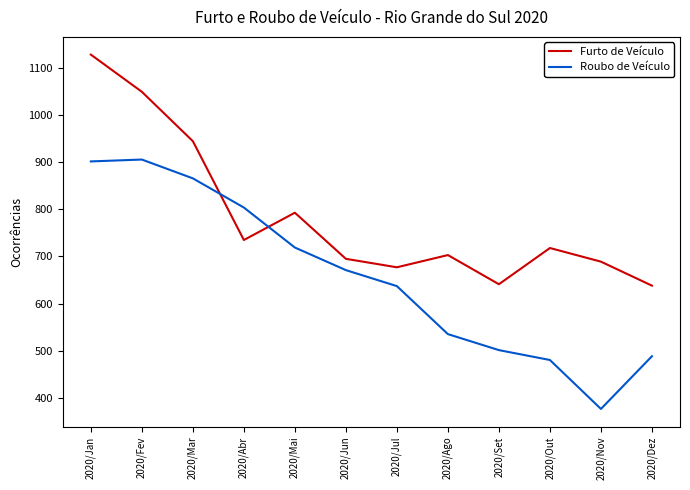

Rank the series by their maximum value, from lowest to highest.

Roubo de Veículo, Furto de Veículo